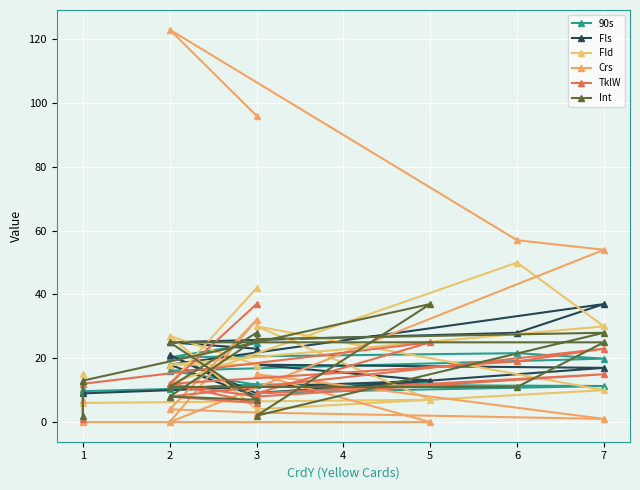

What is the greatest value displayed?

123.0